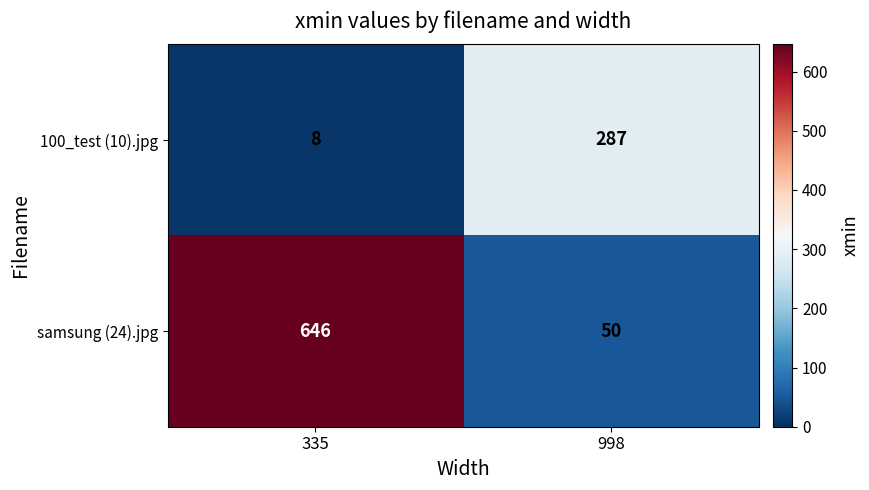

At which category is the sum across all series the highest?

335